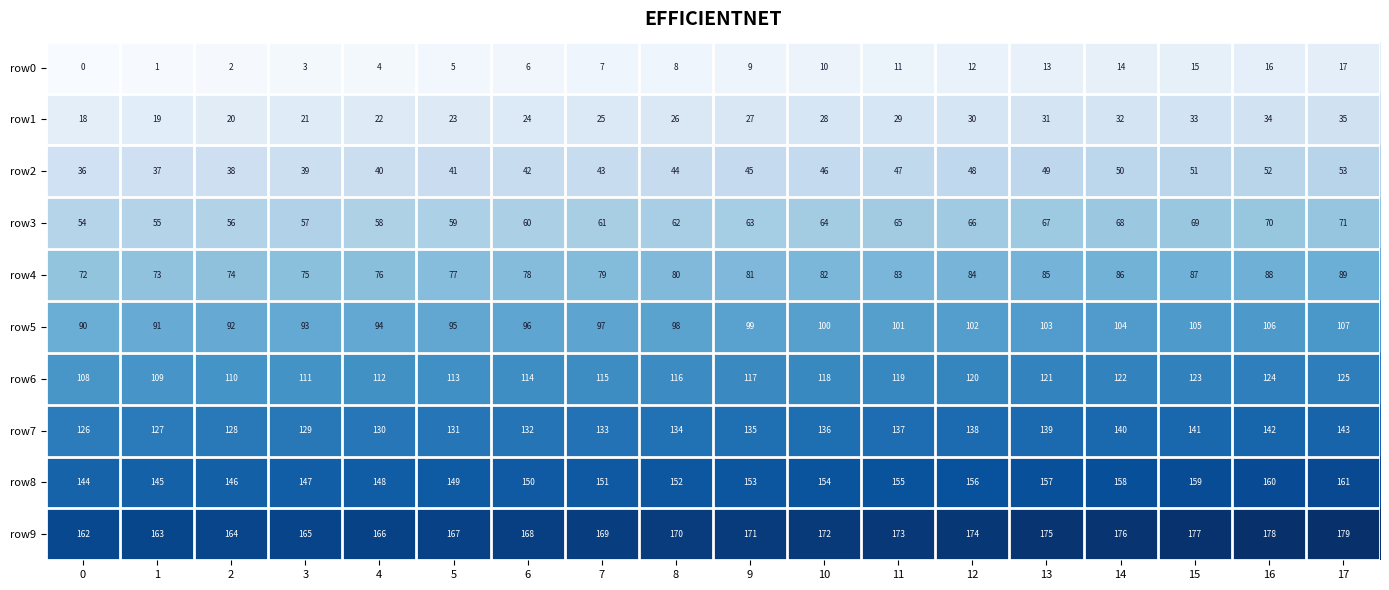

Read the row4 value at 8.

80